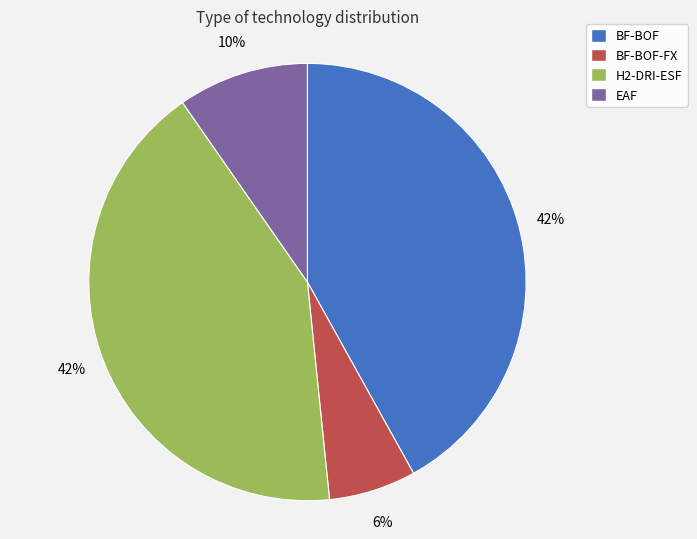

Do BF-BOF-FX and BF-BOF together represent more than half of the pie?

No